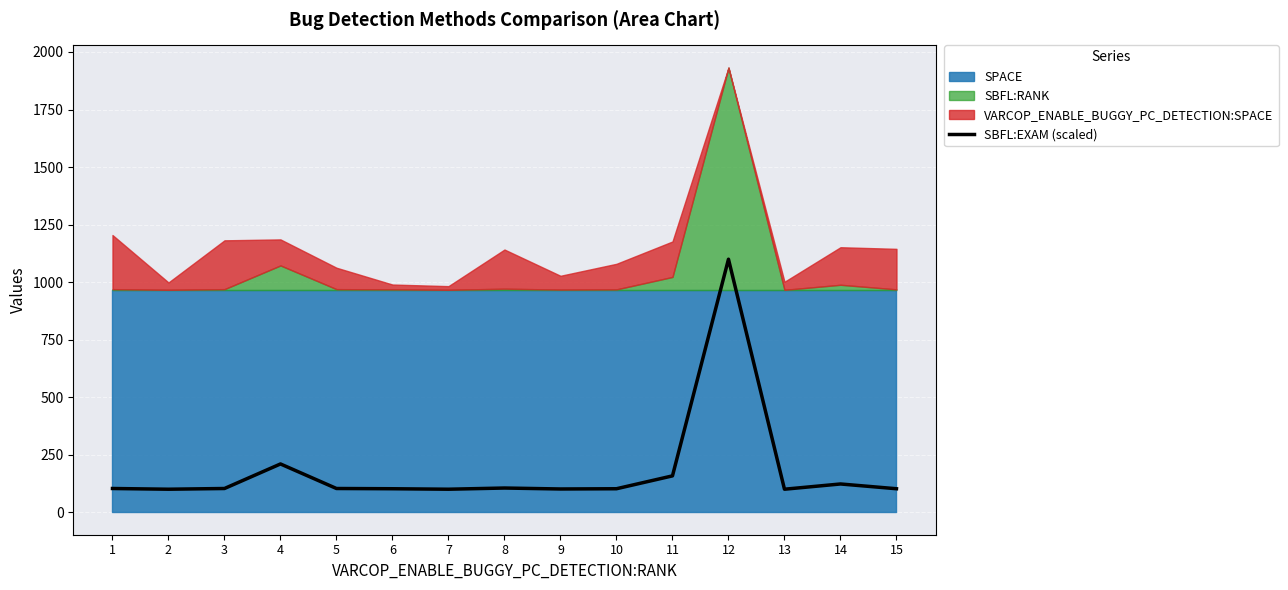

The value at 2 is 168.7. True or false?

False